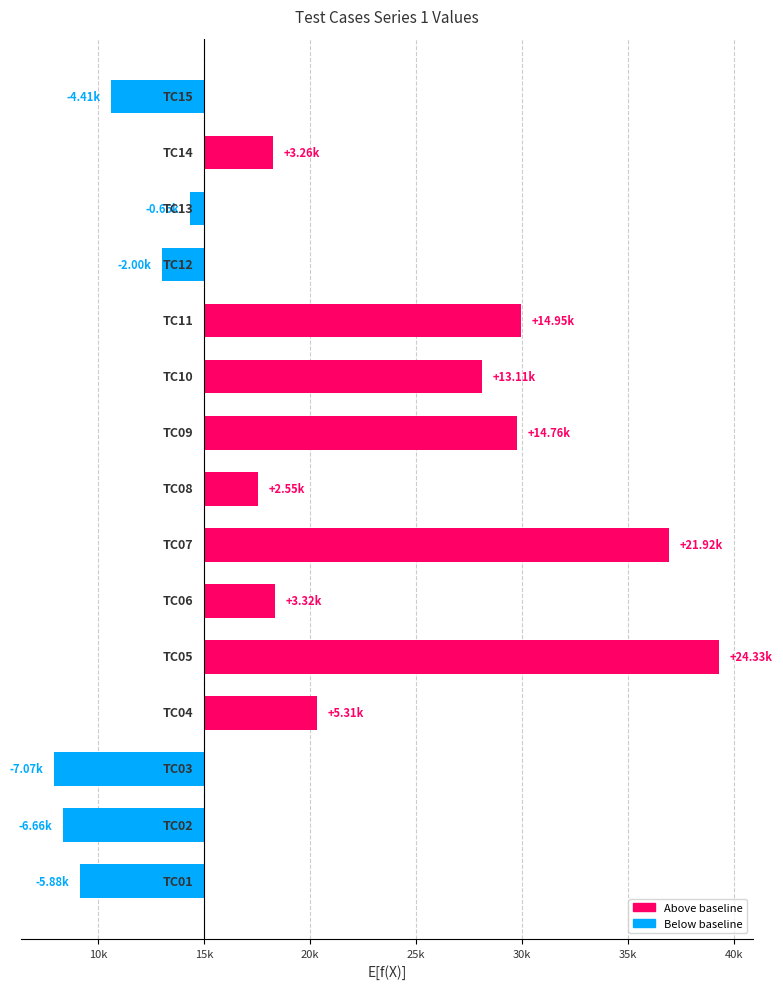

Where does the data first go above 3260?

20k